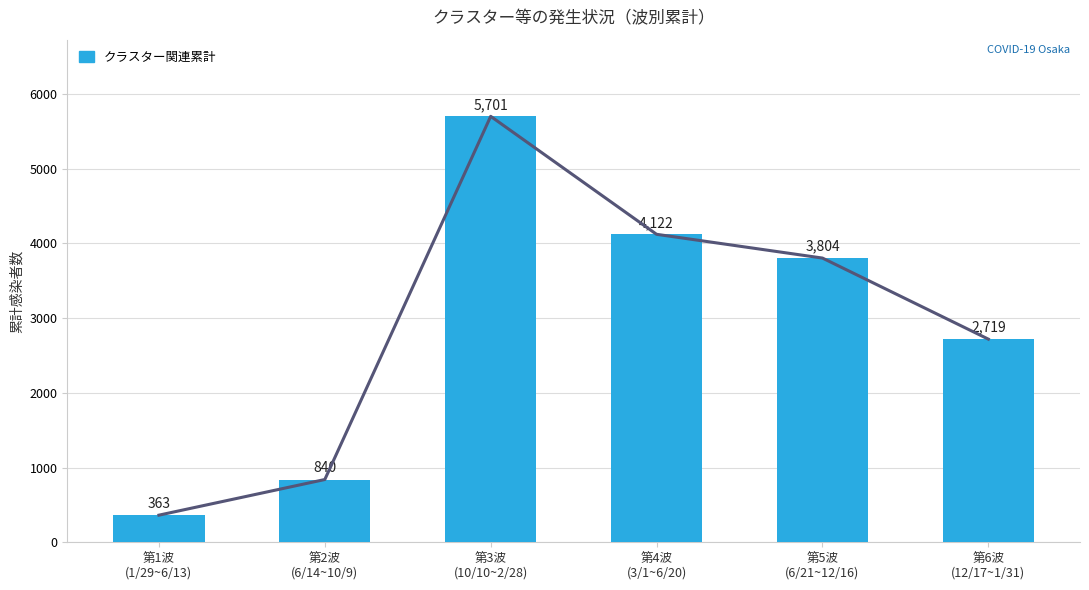

Rank the categories by value from lowest to highest.

第1波
(1/29~6/13), 第2波
(6/14~10/9), 第6波
(12/17~1/31), 第5波
(6/21~12/16), 第4波
(3/1~6/20), 第3波
(10/10~2/28)